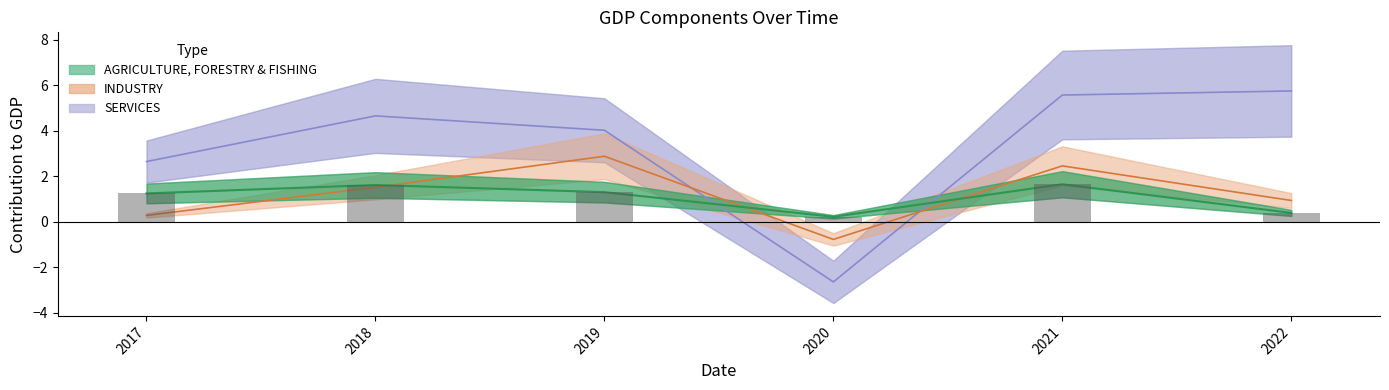

How many groups of bars are there?

6